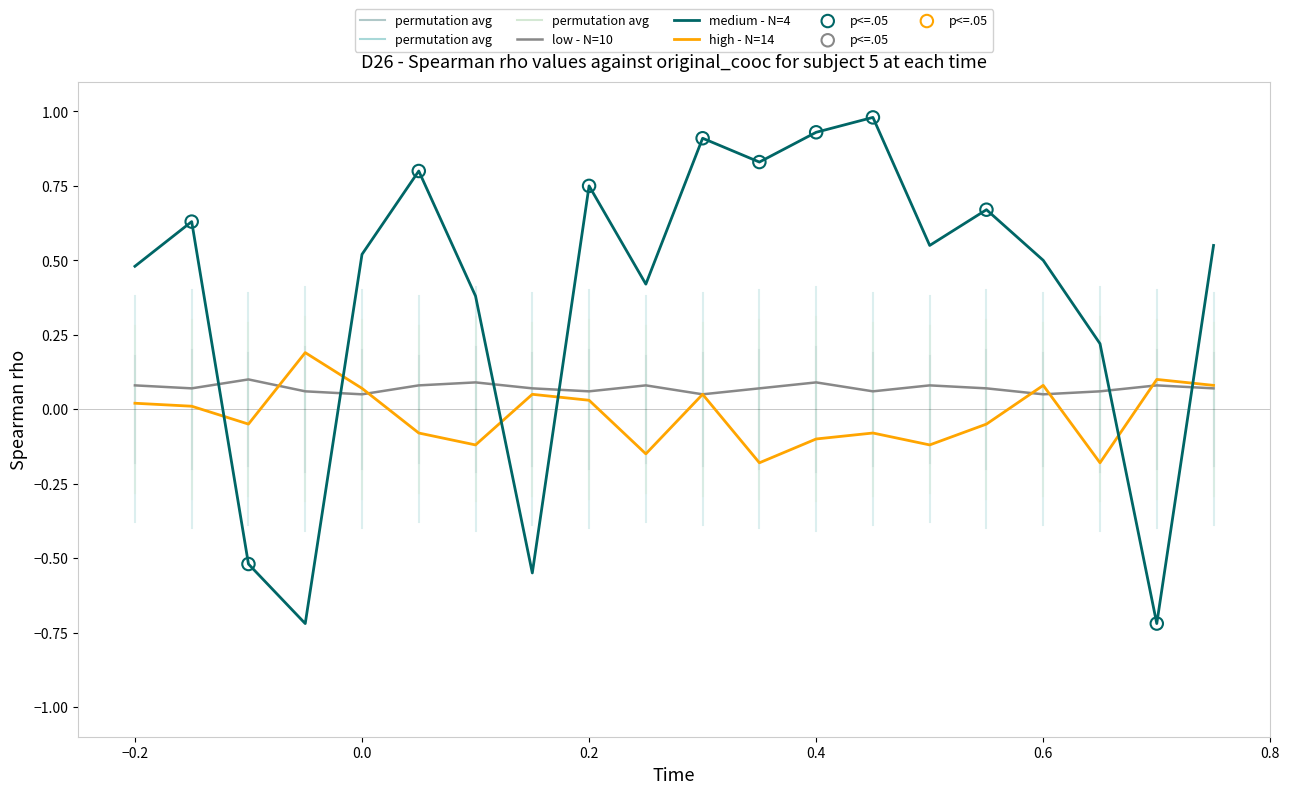

At how many categories does at least one series exceed 0?

20